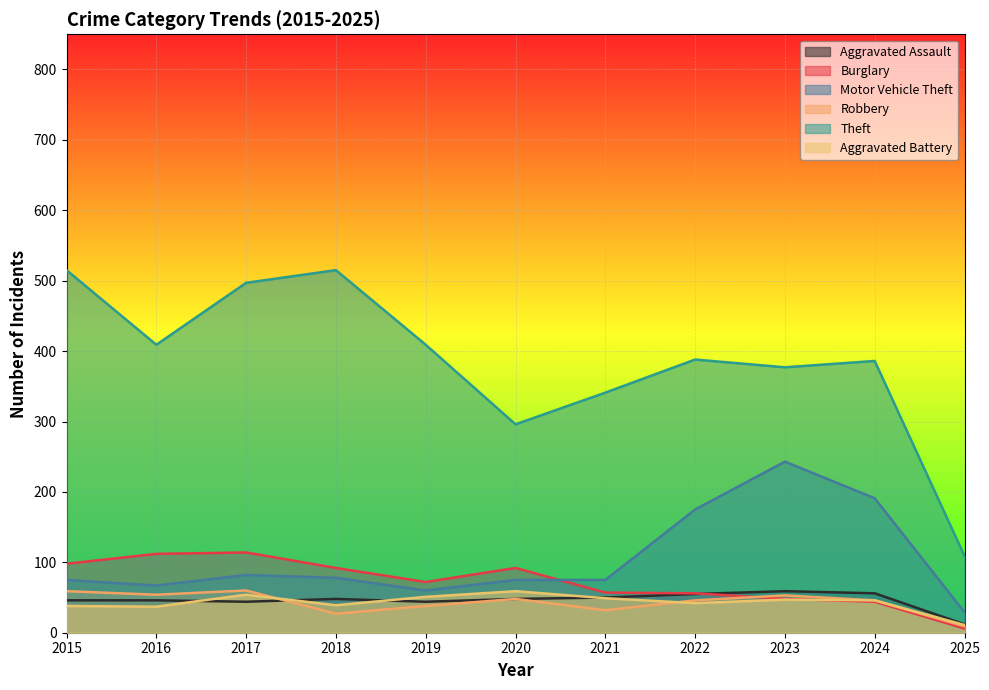

True or false: Aggravated Assault and Robbery intersect in this chart.

True